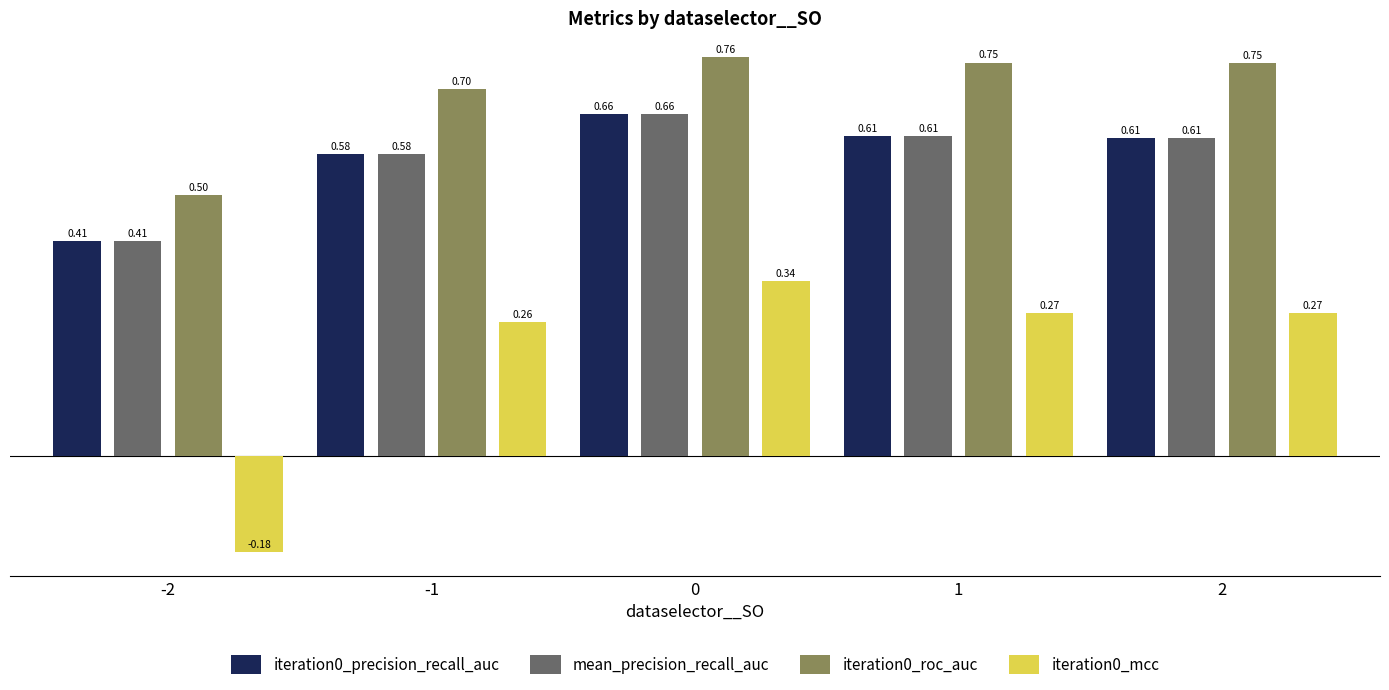

What is the value of the iteration0_precision_recall_auc bar at the 3rd from the left?

0.7